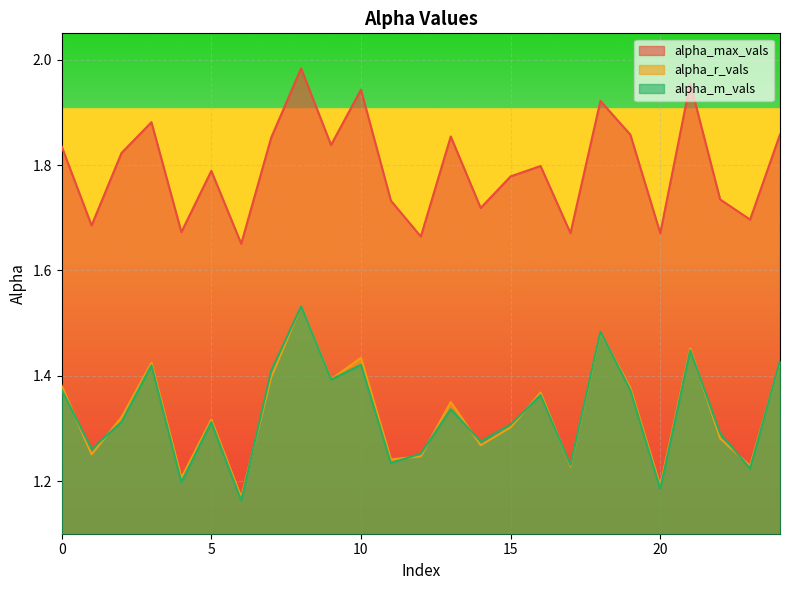

True or false: alpha_max_vals and alpha_r_vals cross at least once.

False